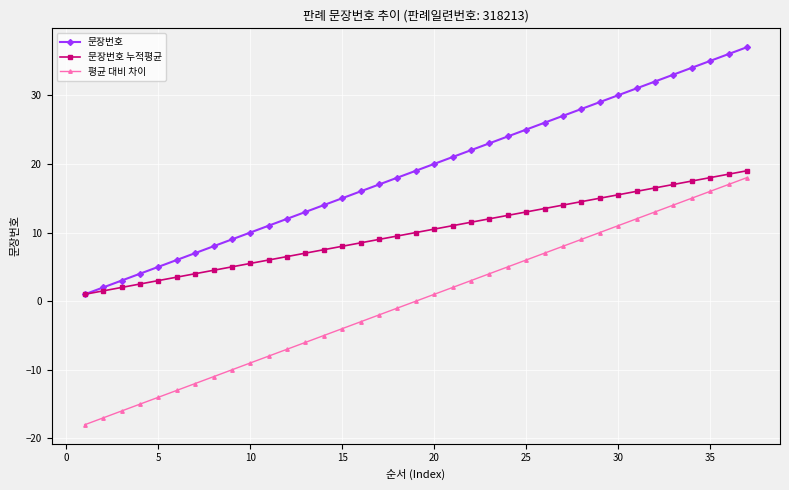

What is the value of the 문장번호 누적평균 point at the 24th from the left?

12.5